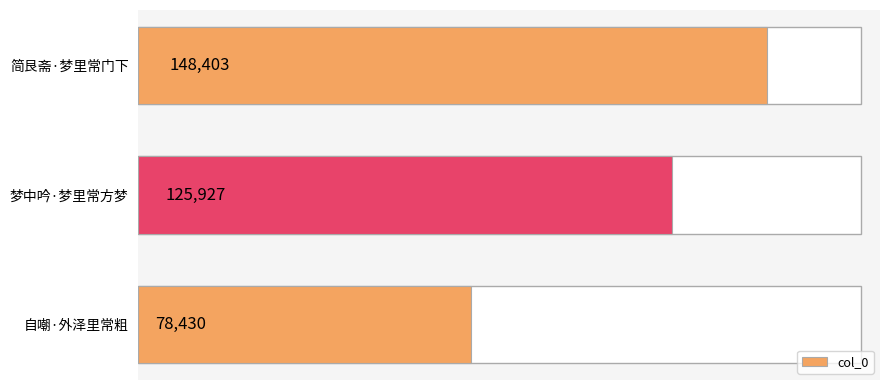

What is the ratio of the value at 梦中吟·梦里常方梦 to the value at 简艮斋·梦里常门下?

0.8